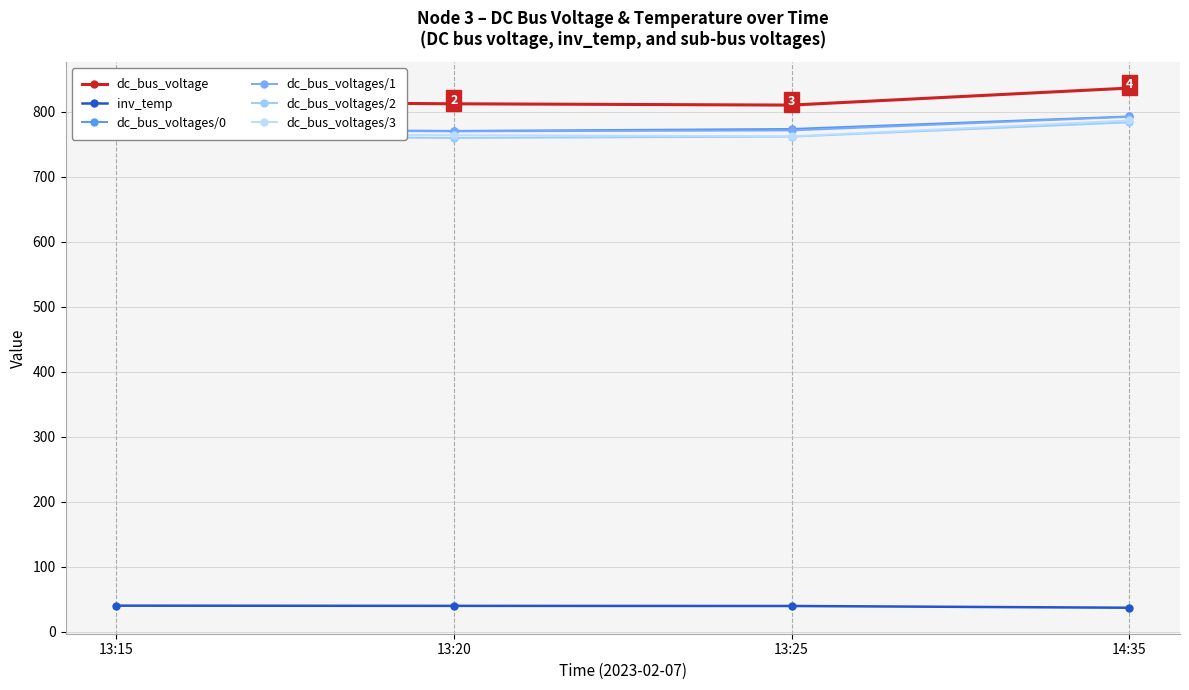

How many categories are shown in the chart?

4